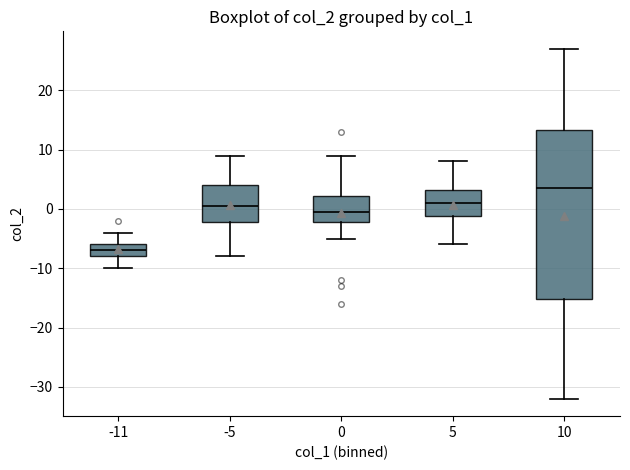

Comparing the boxes themselves (not the whiskers), which one is the tallest?

10